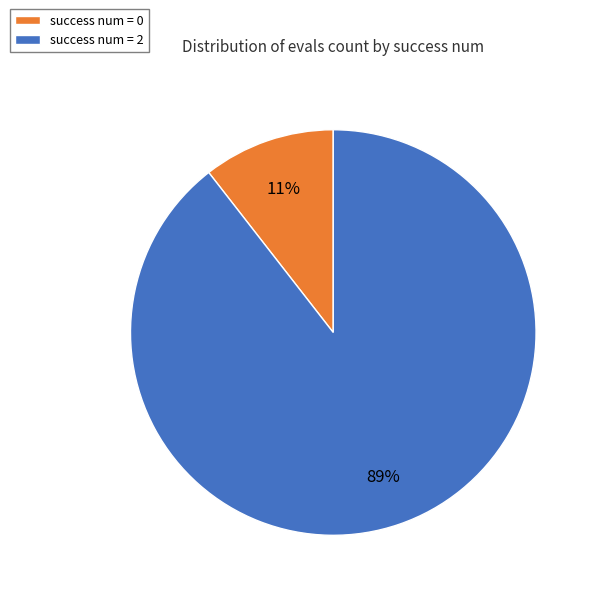

Which category has the smallest portion of the pie?

success num = 0